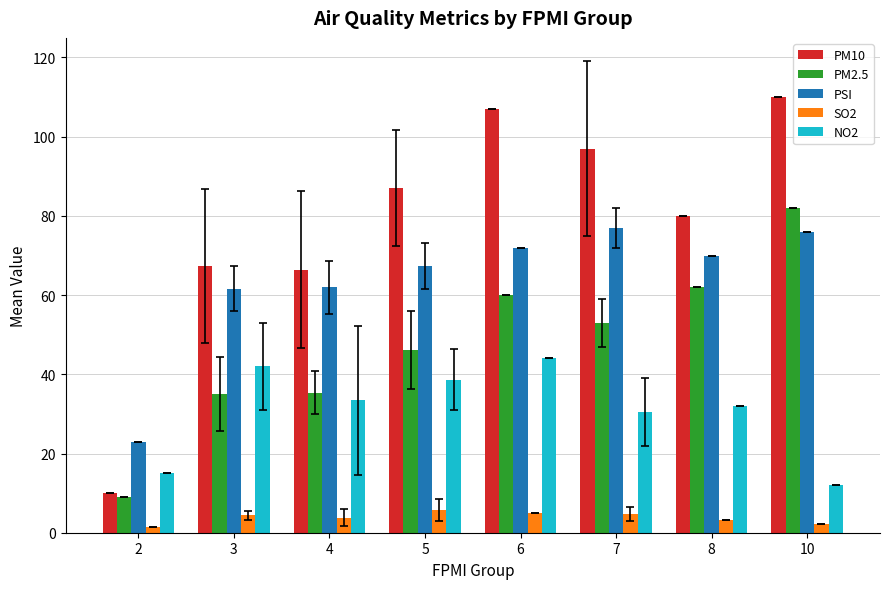

Which series has the largest range (max minus min)?

PM10